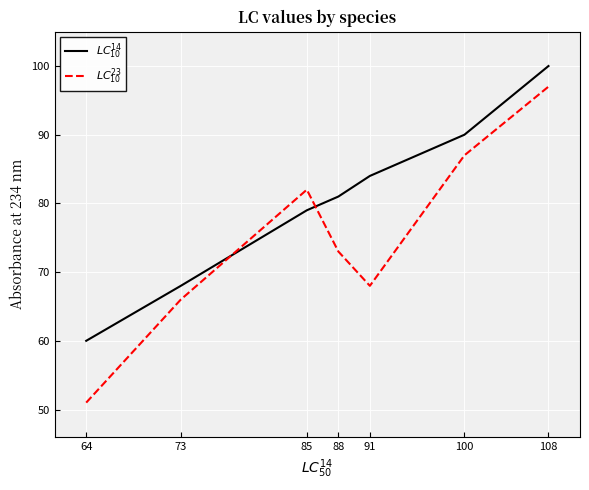

At how many categories does at least one series exceed 87?

2